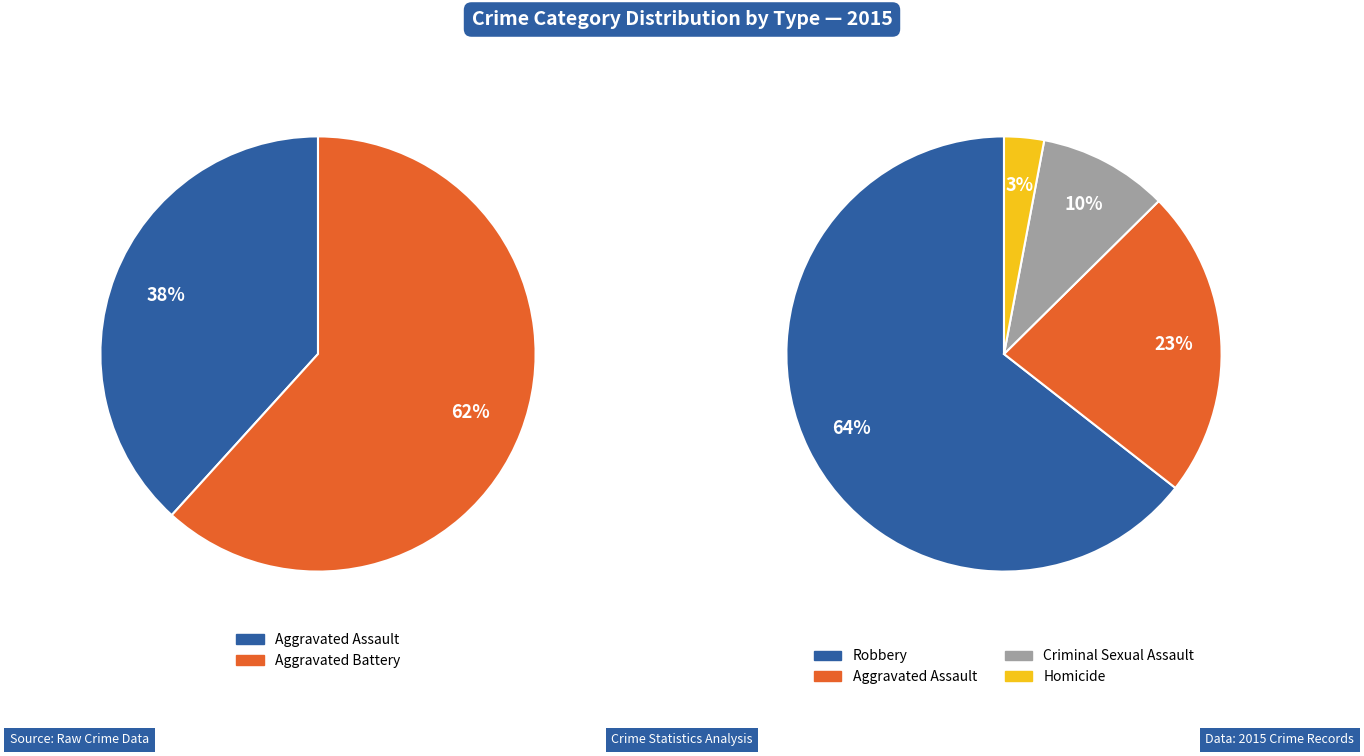

What is the largest slice in the pie chart?

Robbery